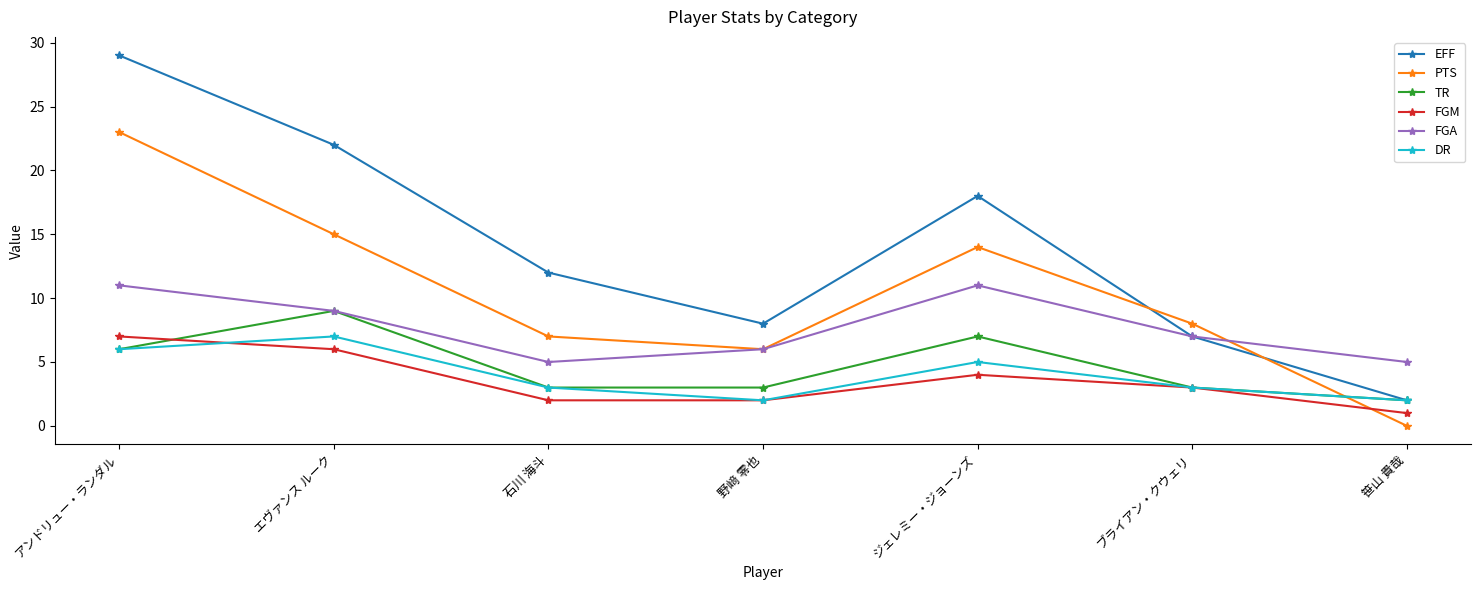

Reading right to left, transcribe all the data shown in this chart.

EFF: 2	7	18	8	12	22	29
PTS: 0	8	14	6	7	15	23
TR: 2	3	7	3	3	9	6
FGM: 1	3	4	2	2	6	7
FGA: 5	7	11	6	5	9	11
DR: 2	3	5	2	3	7	6